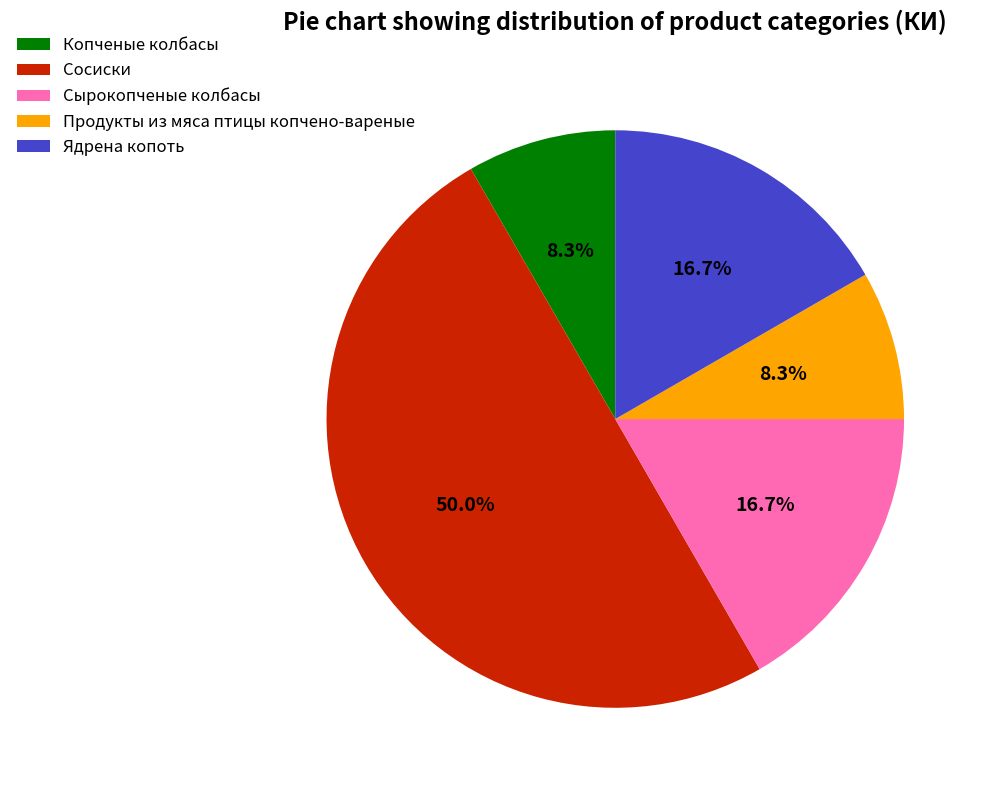

Approximately how many times larger is the value at Ядрена копоть compared to Сосиски?

0.3